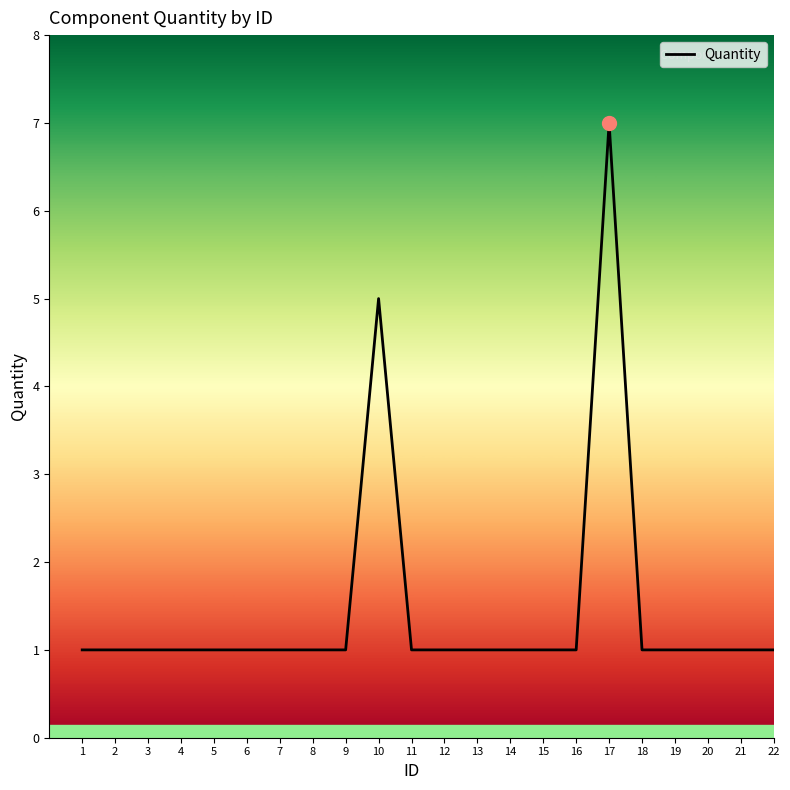

The chart shows a value of 7 at 17. True or false?

True